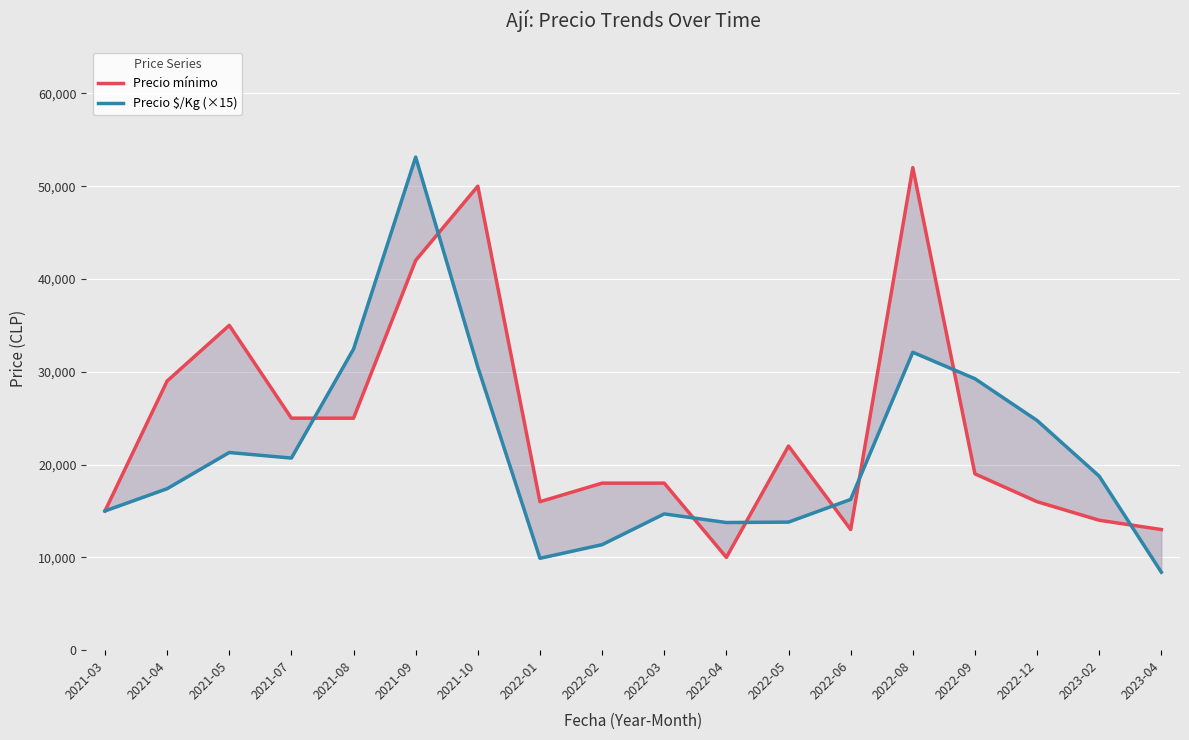

Reading left to right, transcribe all the data shown in this chart.

Precio mínimo: 15000	29000	35000	25000	25000	42000	50000	16000	18000	18000	10000	22000	13000	52000	19000	16000	14000	13000
Precio $/Kg (×15): 15000	17400	21300	20700	32445	53130	30510	9900	11370	14685	13755	13800	16245	32100	29250	24750	18750	8400